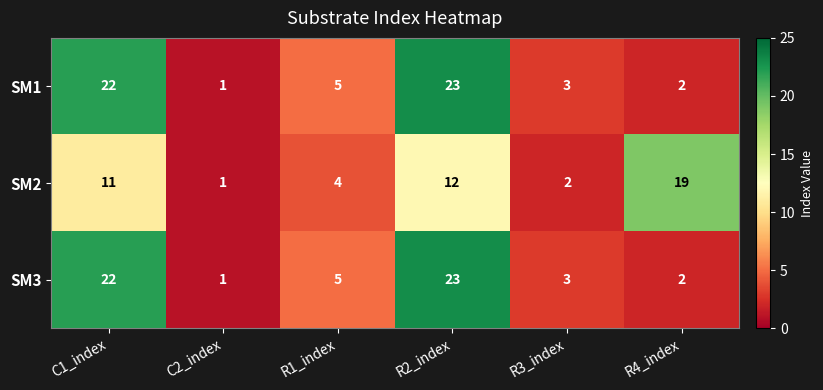

List the labels in order of SM1 value, smallest first.

C2_index, R4_index, R3_index, R1_index, C1_index, R2_index